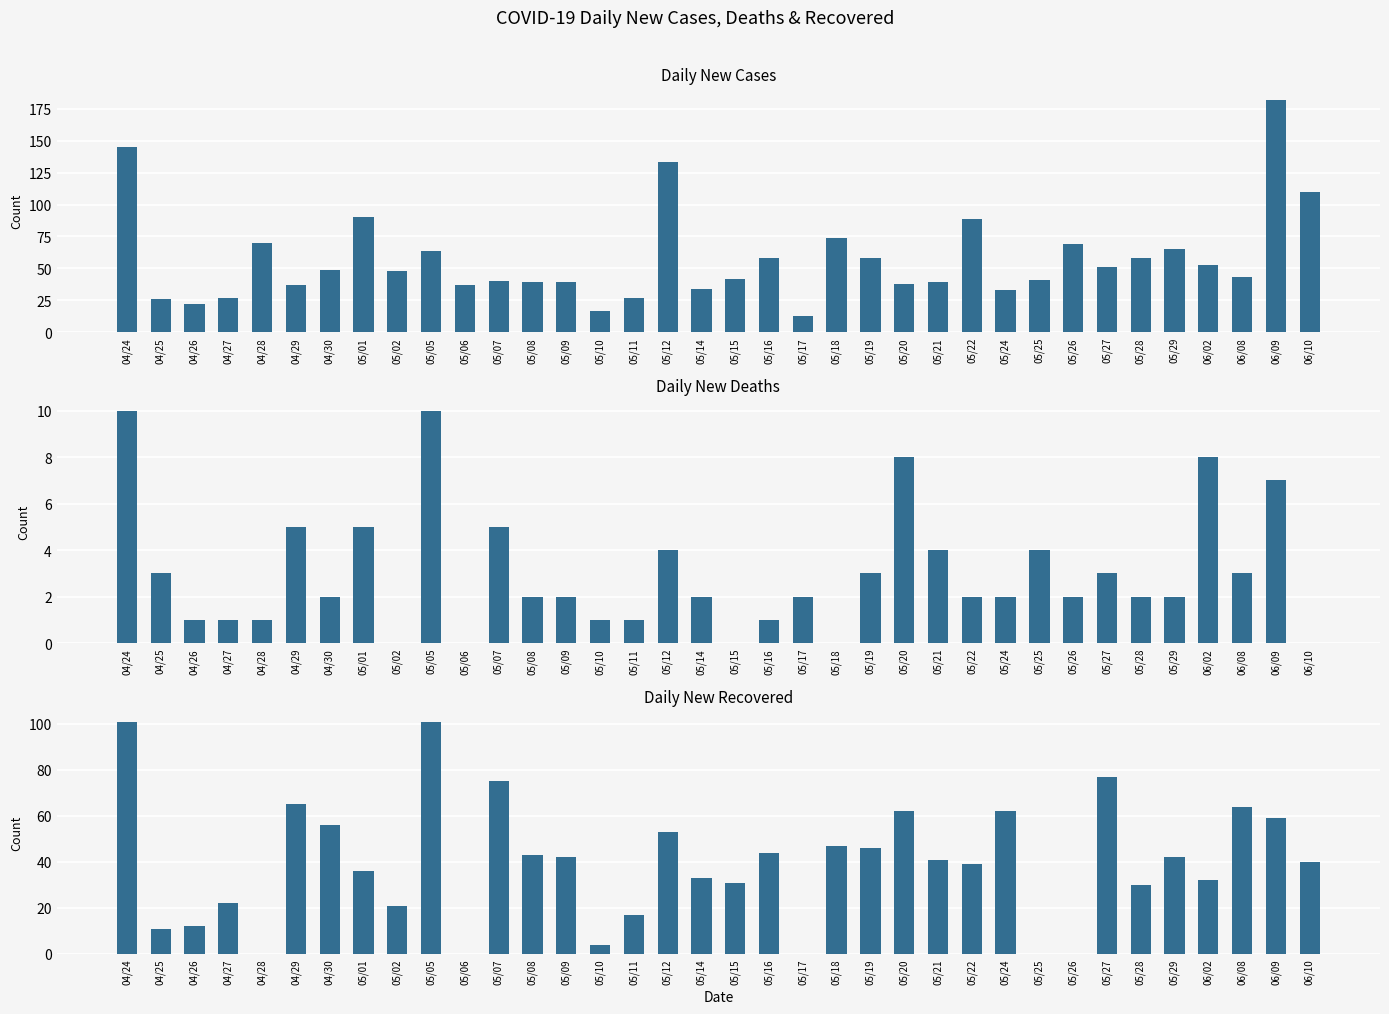

Reading right to left, extract all data points from this chart.

cases_new: 06/10=110	06/09=182	06/08=43	06/02=53	05/29=65	05/28=58	05/27=51	05/26=69	05/25=41	05/24=33	05/22=89	05/21=39	05/20=38	05/19=58	05/18=74	05/17=13	05/16=58	05/15=42	05/14=34	05/12=133	05/11=27	05/10=17	05/09=39	05/08=39	05/07=40	05/06=37	05/05=64	05/02=48	05/01=90	04/30=49	04/29=37	04/28=70	04/27=27	04/26=22	04/25=26	04/24=145
deaths_new: 06/10=0	06/09=7	06/08=3	06/02=8	05/29=2	05/28=2	05/27=3	05/26=2	05/25=4	05/24=2	05/22=2	05/21=4	05/20=8	05/19=3	05/18=0	05/17=2	05/16=1	05/15=0	05/14=2	05/12=4	05/11=1	05/10=1	05/09=2	05/08=2	05/07=5	05/06=0	05/05=10	05/02=0	05/01=5	04/30=2	04/29=5	04/28=1	04/27=1	04/26=1	04/25=3	04/24=10
recovered_new: 06/10=40	06/09=59	06/08=64	06/02=32	05/29=42	05/28=30	05/27=77	05/26=0	05/25=0	05/24=62	05/22=39	05/21=41	05/20=62	05/19=46	05/18=47	05/17=0	05/16=44	05/15=31	05/14=33	05/12=53	05/11=17	05/10=4	05/09=42	05/08=43	05/07=75	05/06=0	05/05=101	05/02=21	05/01=36	04/30=56	04/29=65	04/28=0	04/27=22	04/26=12	04/25=11	04/24=101